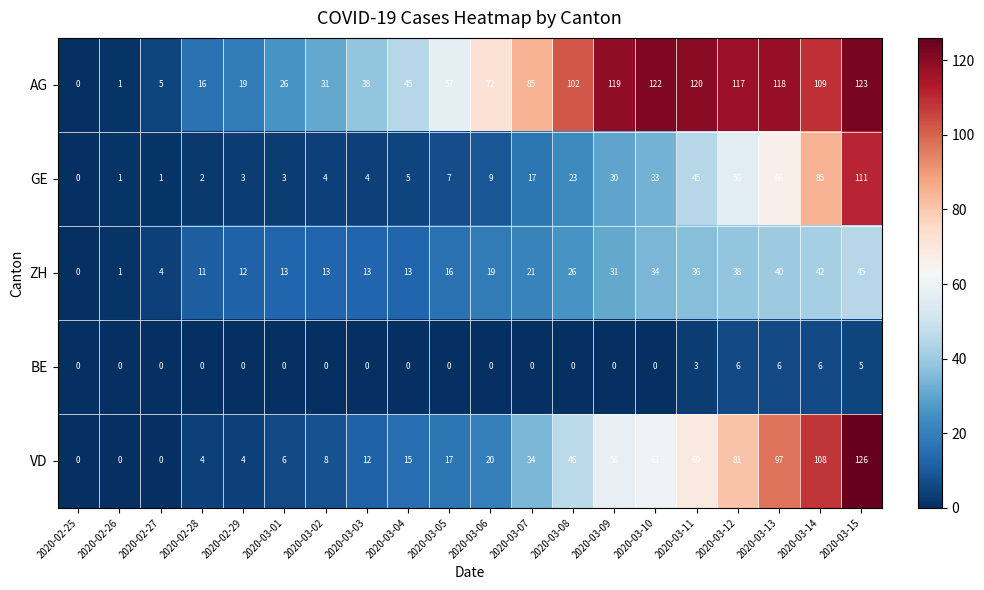

How many distinct data groups are displayed?

5